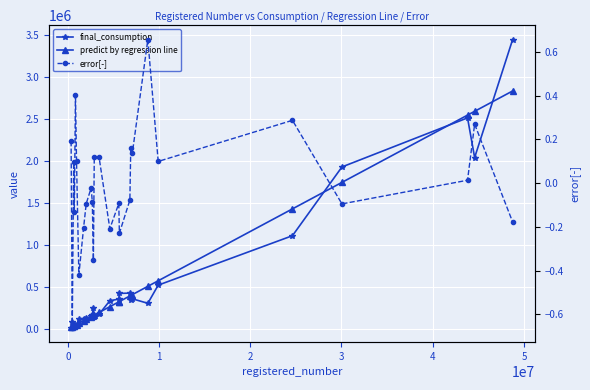

What is the sum of all predict by regression line values?

15711401.9